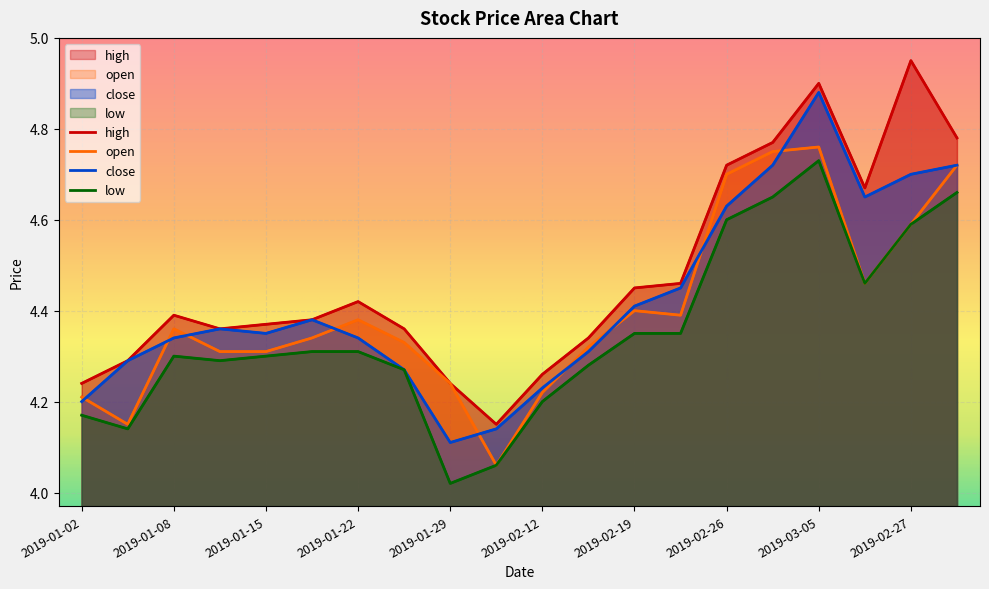

Reading right to left, transcribe all the data shown in this chart.

high: 2019-02-28=4.8	2019-02-27=5.0	2019-02-25=4.7	2019-03-05=4.9	2019-03-01=4.8	2019-02-26=4.7	2019-02-22=4.5	2019-02-19=4.5	2019-02-15=4.3	2019-02-12=4.3	2019-02-01=4.2	2019-01-29=4.2	2019-01-25=4.4	2019-01-22=4.4	2019-01-18=4.4	2019-01-15=4.4	2019-01-11=4.4	2019-01-08=4.4	2019-01-04=4.3	2019-01-02=4.2
open: 2019-02-28=4.7	2019-02-27=4.6	2019-02-25=4.5	2019-03-05=4.8	2019-03-01=4.8	2019-02-26=4.7	2019-02-22=4.4	2019-02-19=4.4	2019-02-15=4.3	2019-02-12=4.2	2019-02-01=4.1	2019-01-29=4.2	2019-01-25=4.3	2019-01-22=4.4	2019-01-18=4.3	2019-01-15=4.3	2019-01-11=4.3	2019-01-08=4.4	2019-01-04=4.2	2019-01-02=4.2
close: 2019-02-28=4.7	2019-02-27=4.7	2019-02-25=4.7	2019-03-05=4.9	2019-03-01=4.7	2019-02-26=4.6	2019-02-22=4.5	2019-02-19=4.4	2019-02-15=4.3	2019-02-12=4.2	2019-02-01=4.1	2019-01-29=4.1	2019-01-25=4.3	2019-01-22=4.3	2019-01-18=4.4	2019-01-15=4.3	2019-01-11=4.4	2019-01-08=4.3	2019-01-04=4.3	2019-01-02=4.2
low: 2019-02-28=4.7	2019-02-27=4.6	2019-02-25=4.5	2019-03-05=4.7	2019-03-01=4.7	2019-02-26=4.6	2019-02-22=4.3	2019-02-19=4.3	2019-02-15=4.3	2019-02-12=4.2	2019-02-01=4.1	2019-01-29=4.0	2019-01-25=4.3	2019-01-22=4.3	2019-01-18=4.3	2019-01-15=4.3	2019-01-11=4.3	2019-01-08=4.3	2019-01-04=4.1	2019-01-02=4.2